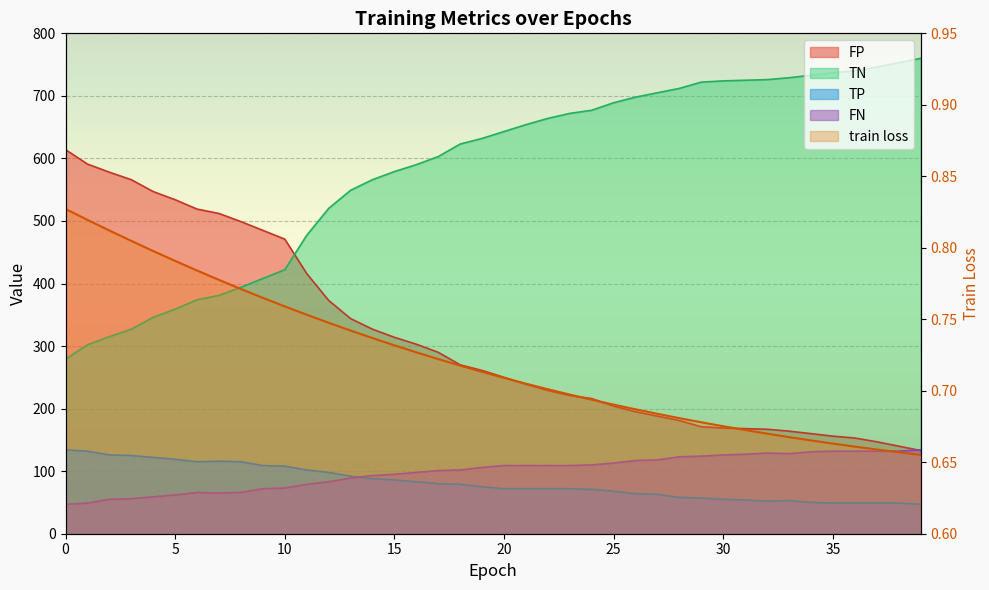

What is the total value across all series at 21?

1074.7